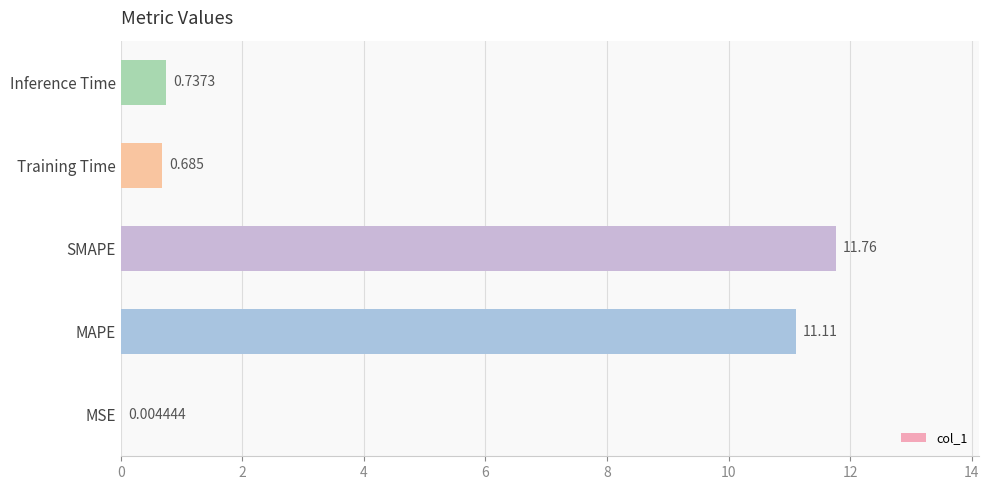

Where is the data nearest to the value 5?

Inference Time